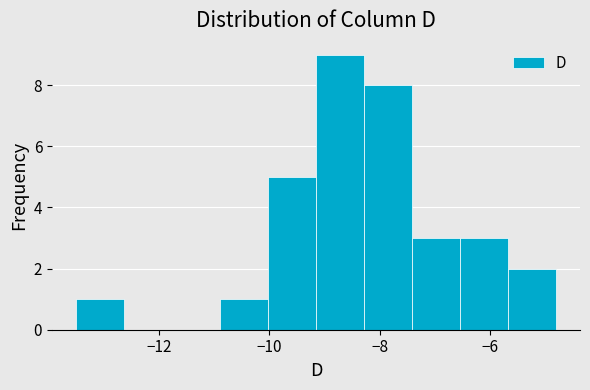

What is the height of the bar covering -7.4 to -6.6 on the x-axis? Neither the bar edges nor the heights are printed on the chart, so give them approximately, as read against the axes.

3